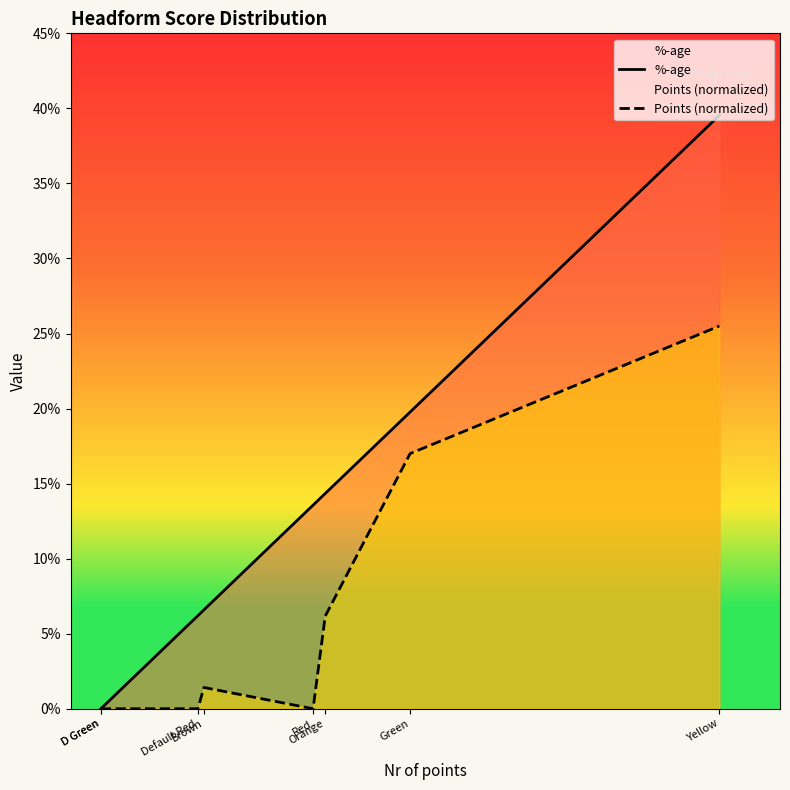

What is the average value of the Points (normalized) series?

0.1